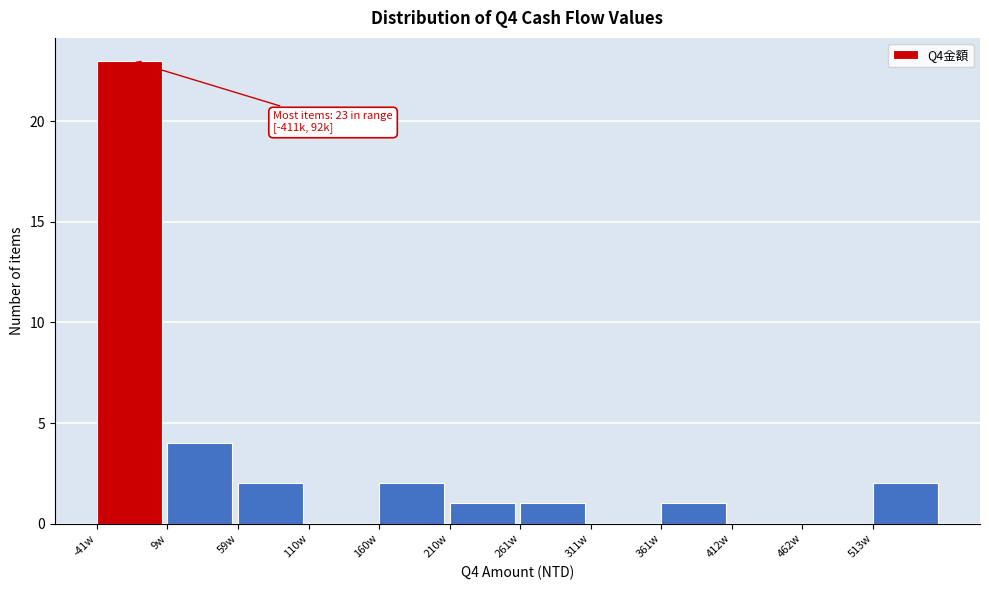

Reading right to left, what are all the values shown in this chart?

513w=2	462w=0	412w=0	361w=1	311w=0	261w=1	210w=1	160w=2	110w=0	59w=2	9w=4	-41w=23